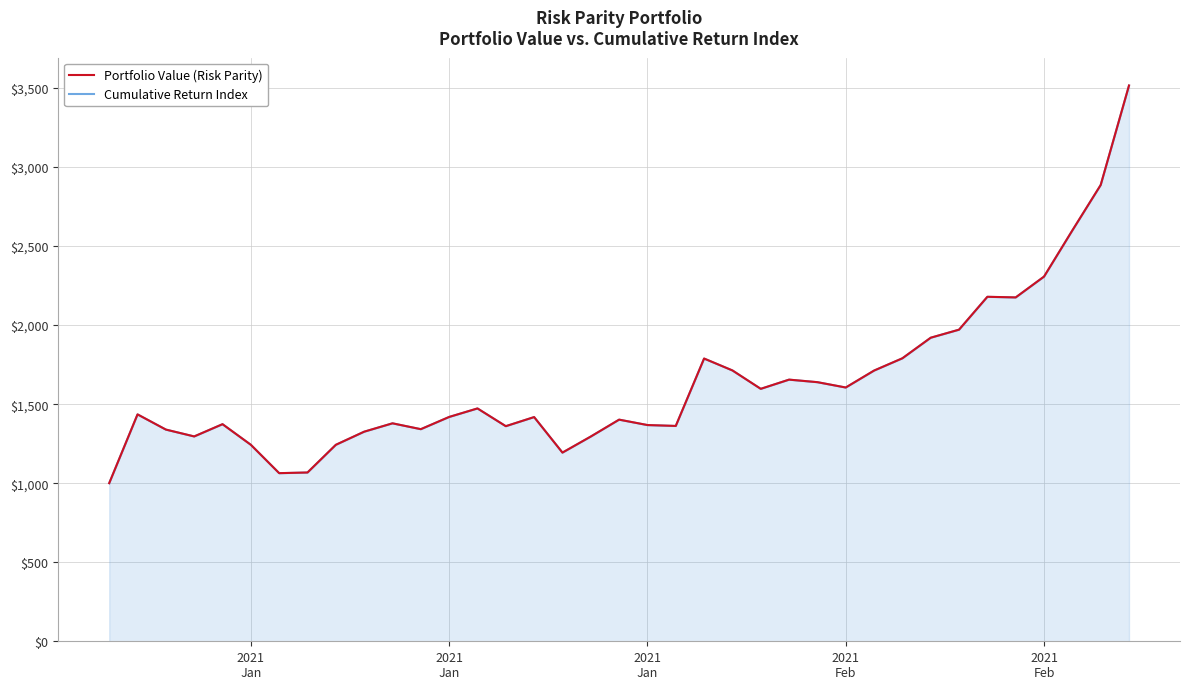

What is the greatest value displayed?

3515.8